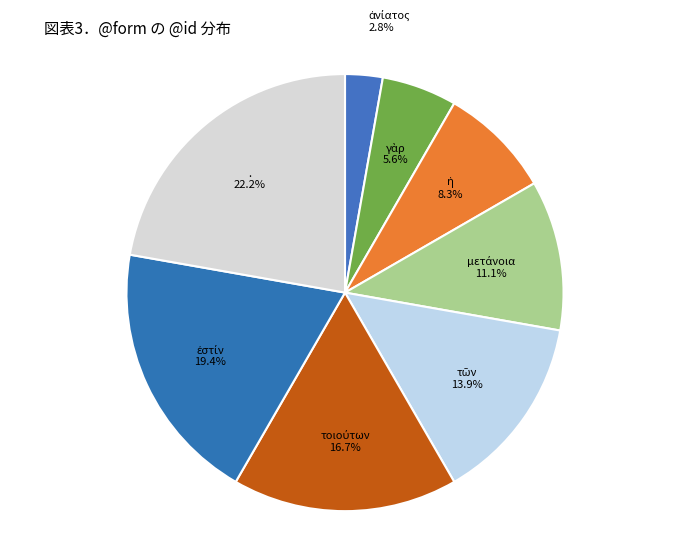

Is it true that . is 7% of the pie?

False